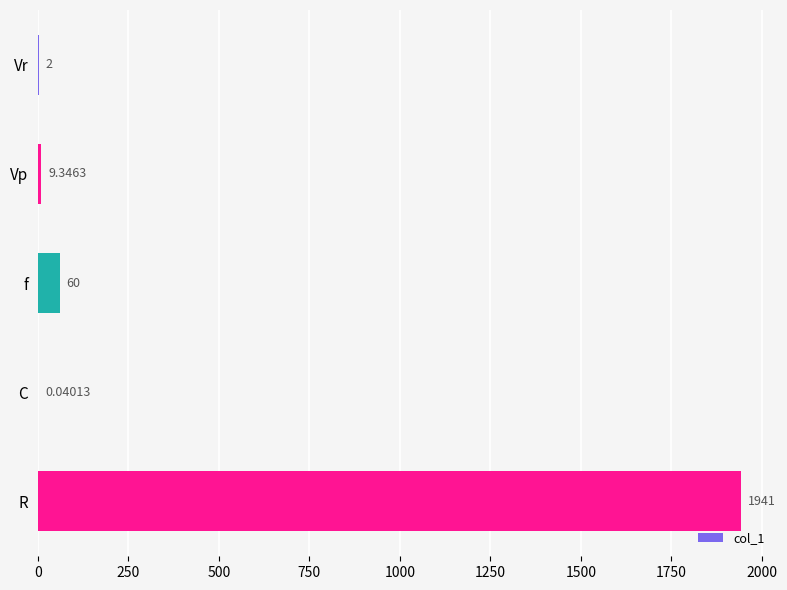

Count the number of values greater than 9.

3